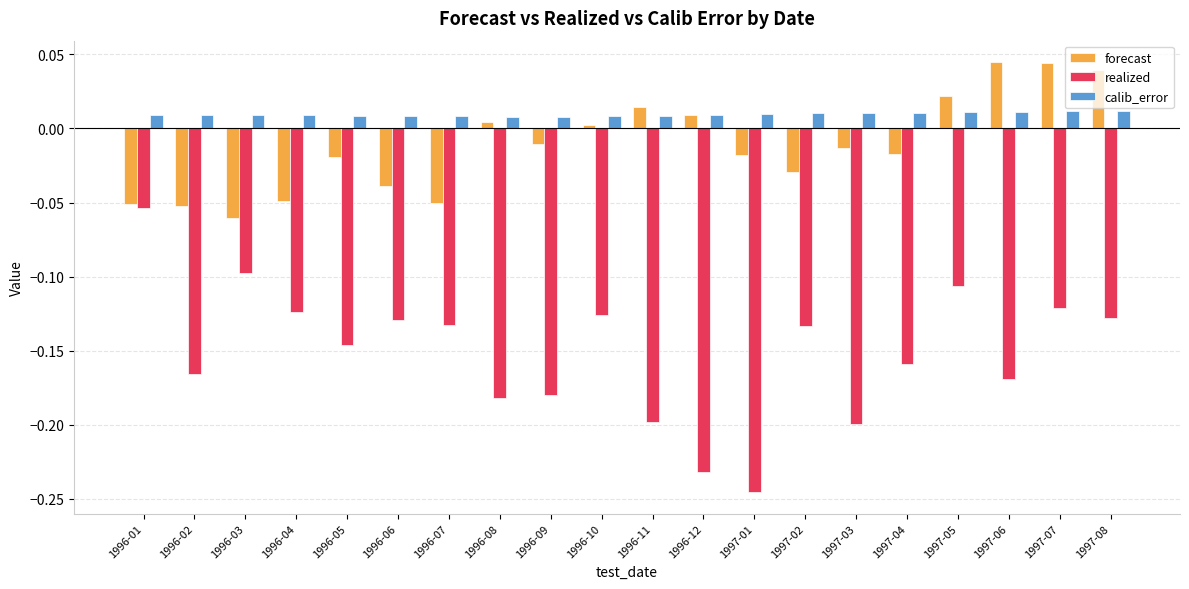

How many values in forecast are below zero?

12